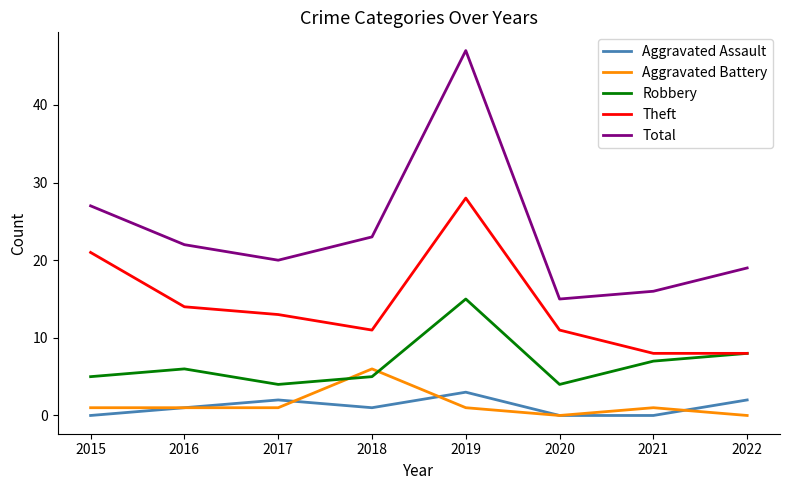

Is it true that Robbery equals 4 at 2017?

True